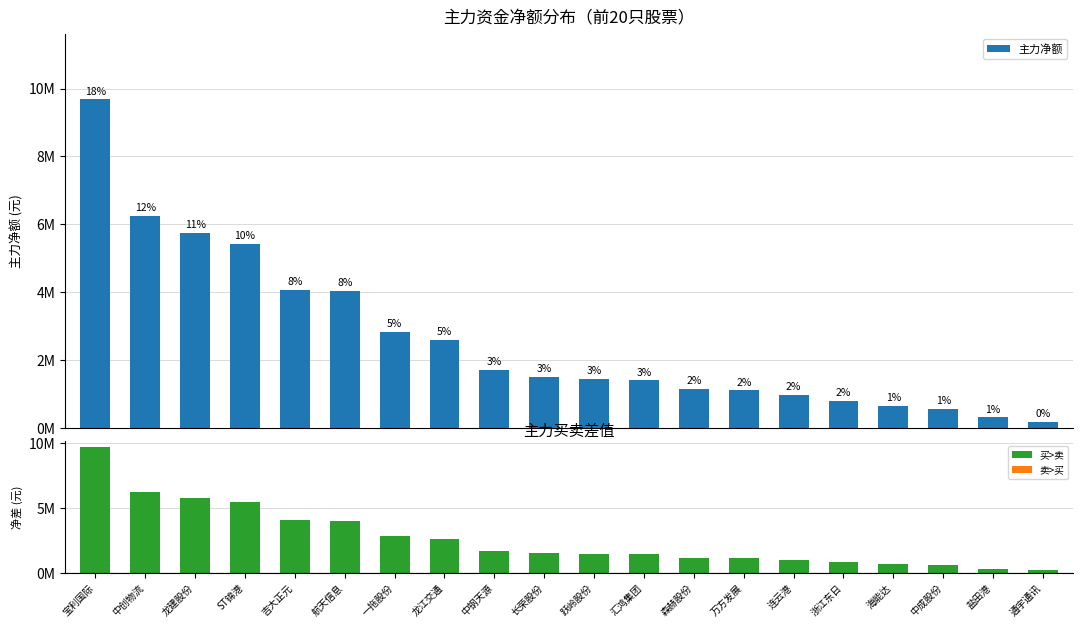

What is the label of the 16th bar from the left?

浙江东日